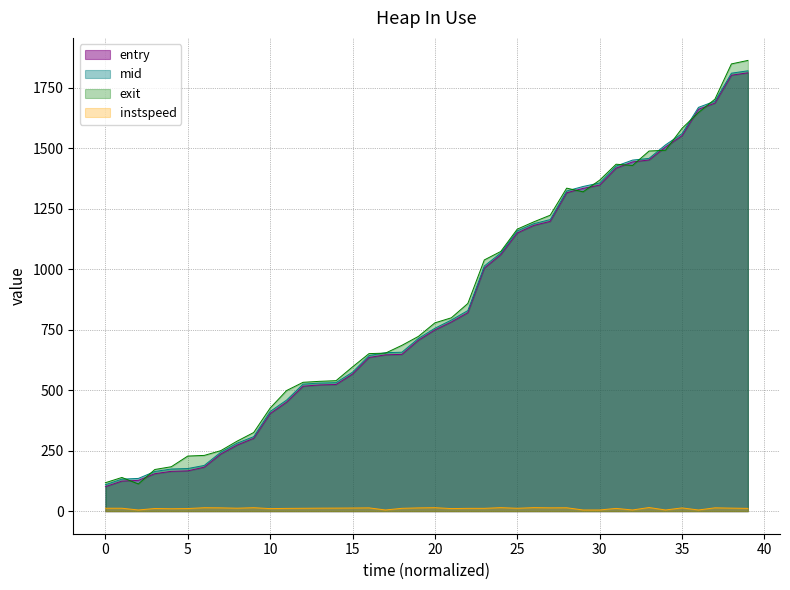

What is the sum of the instspeed values at 34 and 37?

18.9